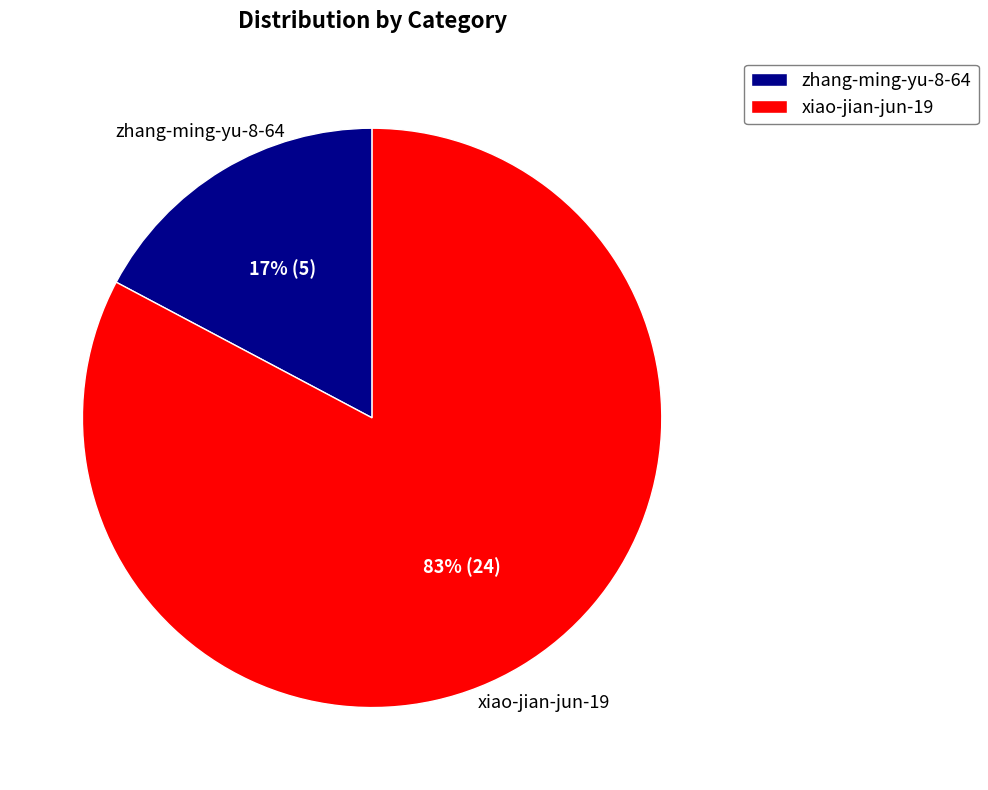

To the nearest percent, what percentage of the pie is xiao-jian-jun-19?

83%